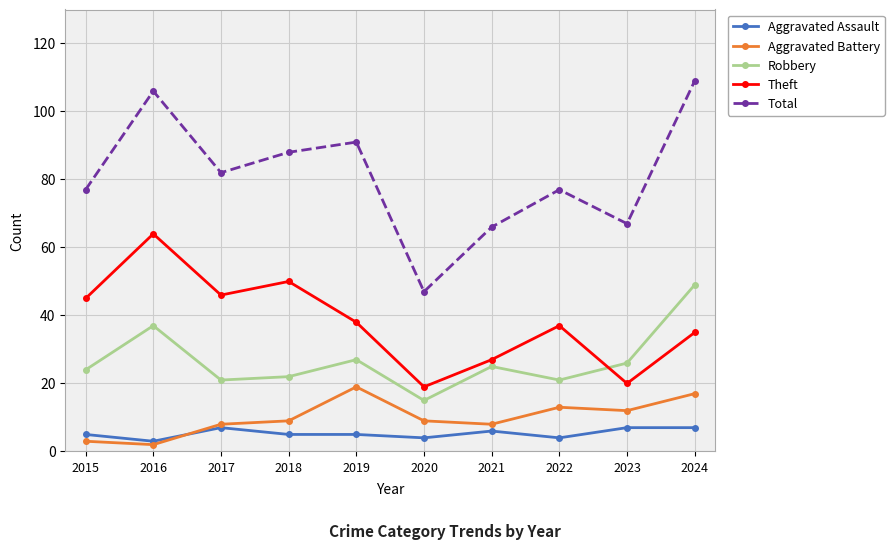

True or false: Total has a value of 109 at 2024.

True